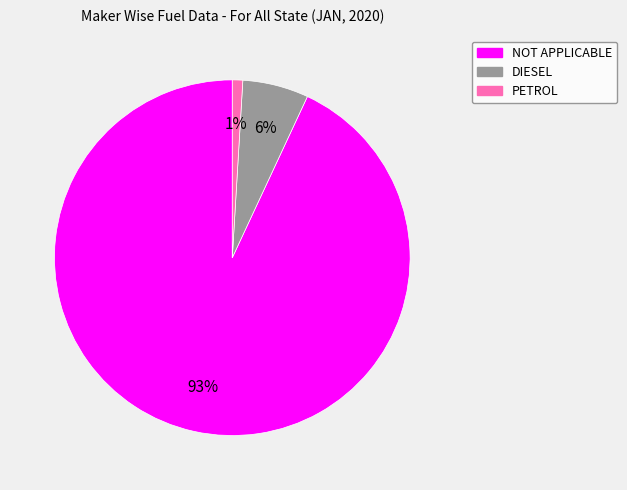

Combined, do DIESEL and NOT APPLICABLE account for over 50%?

Yes